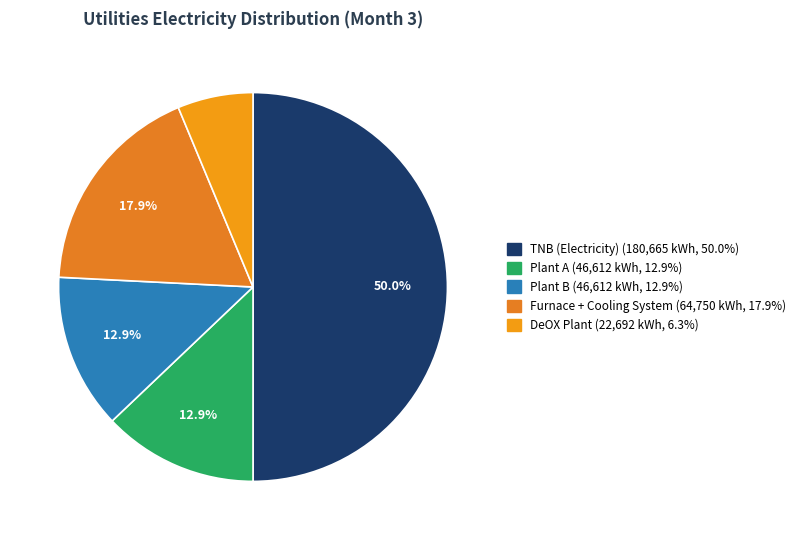

Approximately how many times larger is the value at Furnace + Cooling System compared to Plant B?

1.4